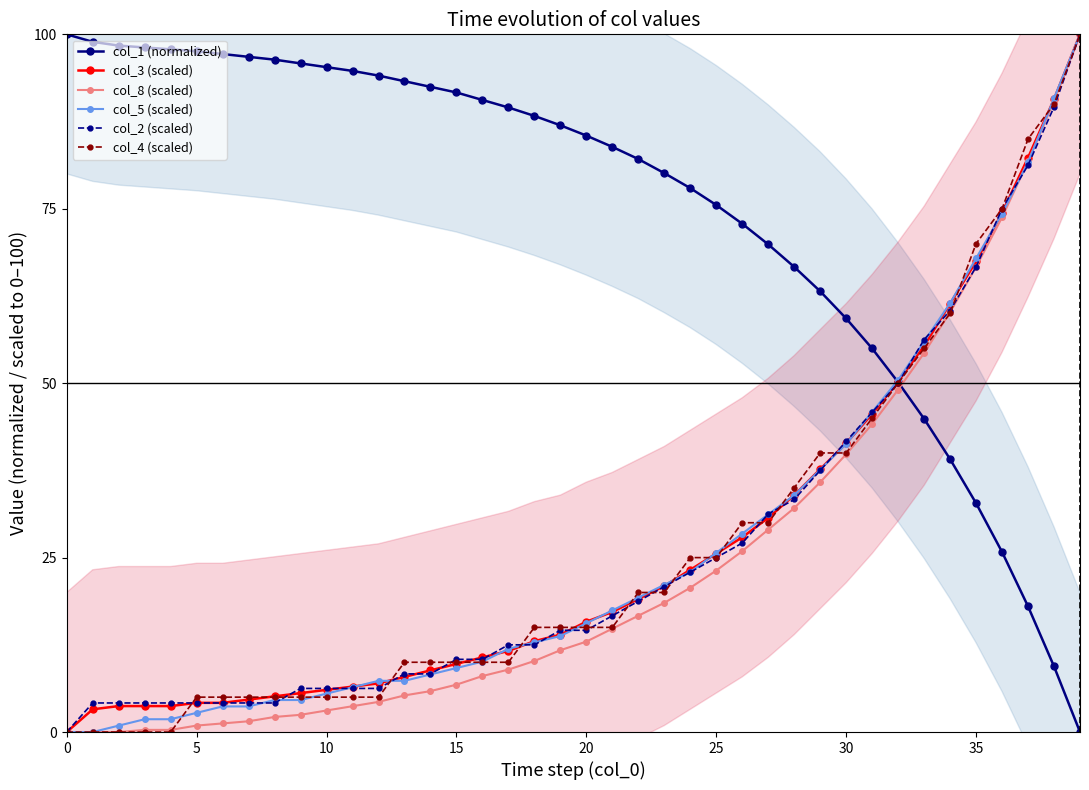

What is the maximum value for col_1 (normalized)?

100.0